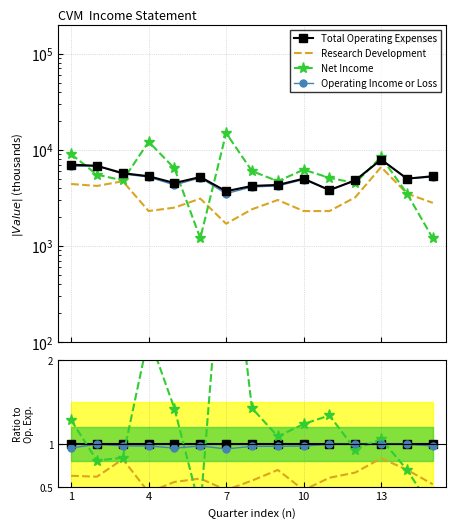

True or false: Research Development and Net Income cross at least once.

True